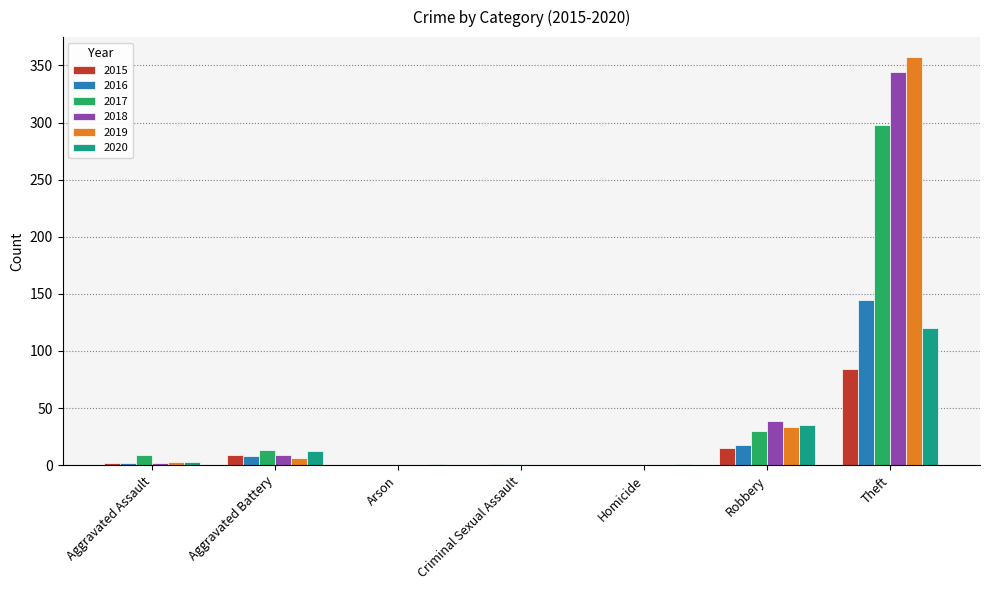

How many categories are shown in the chart?

7